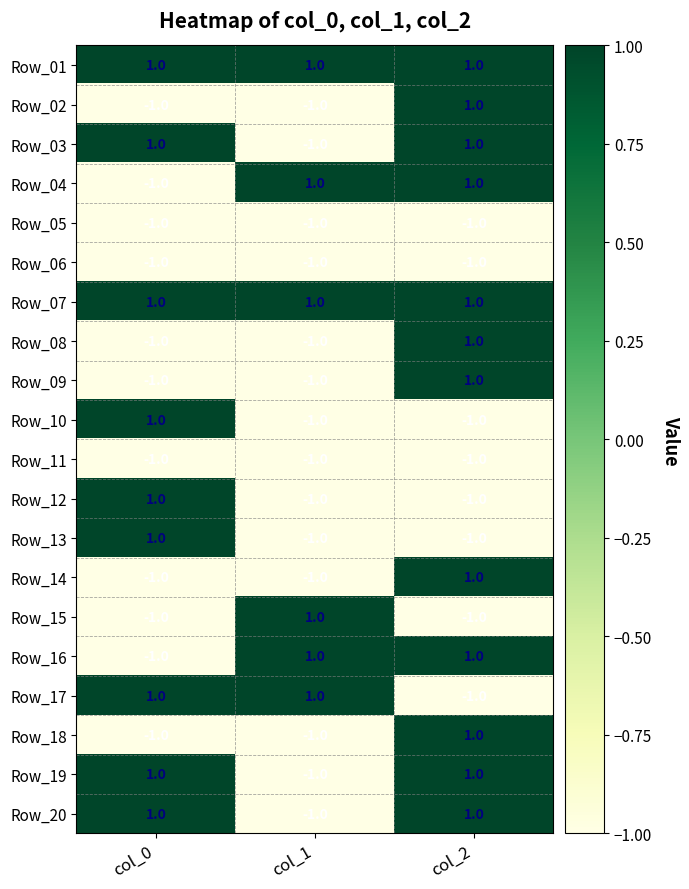

What is the total value across all series at col_1?

-8